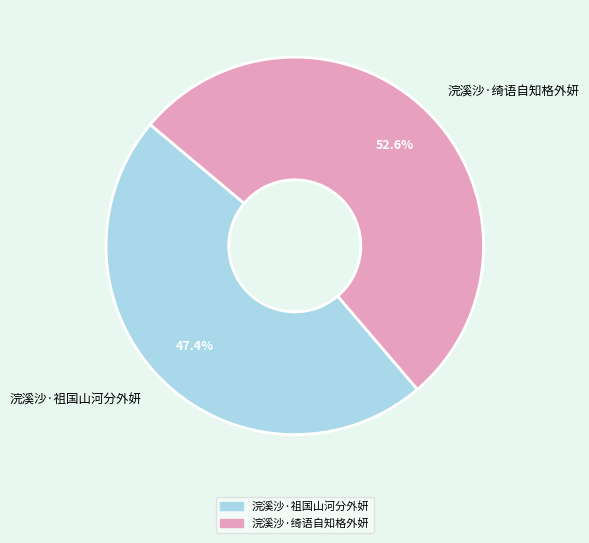

To the nearest percent, what portion does 浣溪沙·祖国山河分外妍 represent?

47%